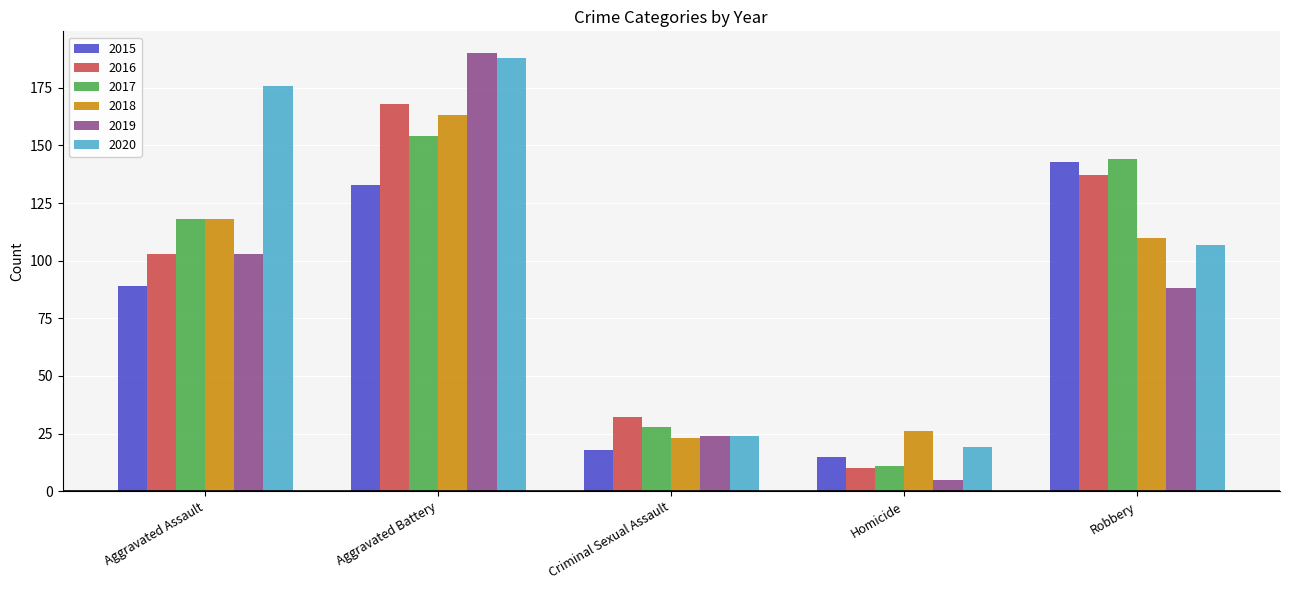

What is the sum of the 2016 values at Aggravated Assault and Robbery?

240